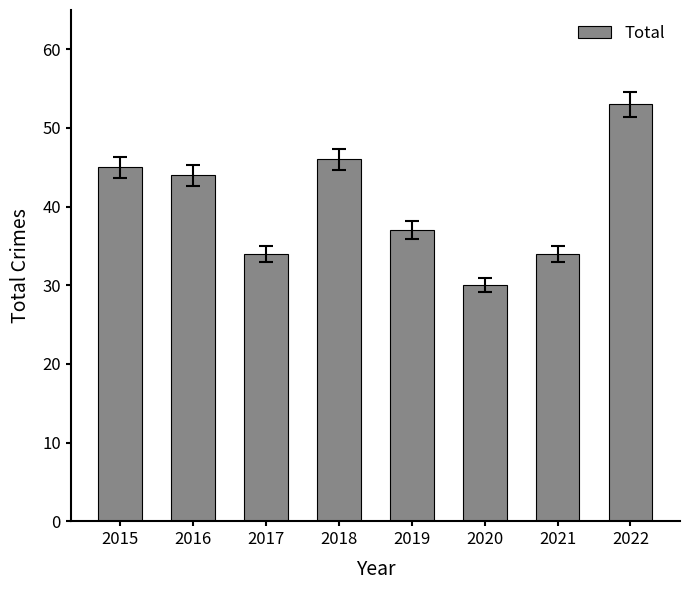

Which label corresponds to the smallest value in the chart?

2020